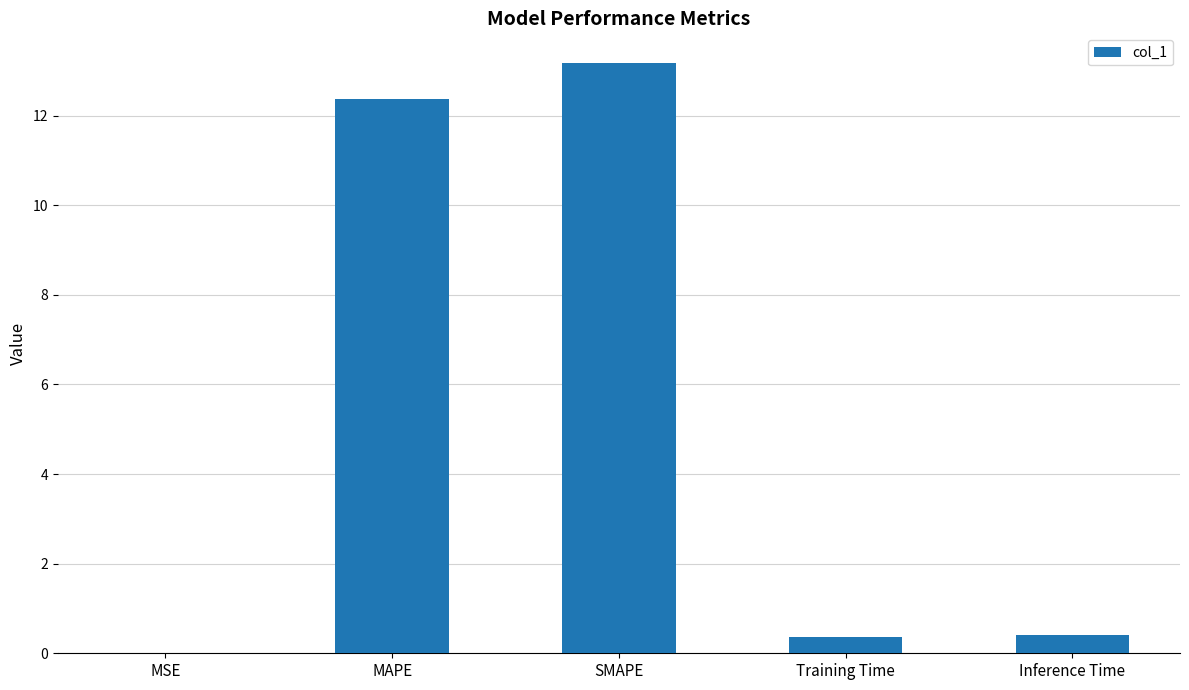

Which label corresponds to the largest value in the chart?

SMAPE